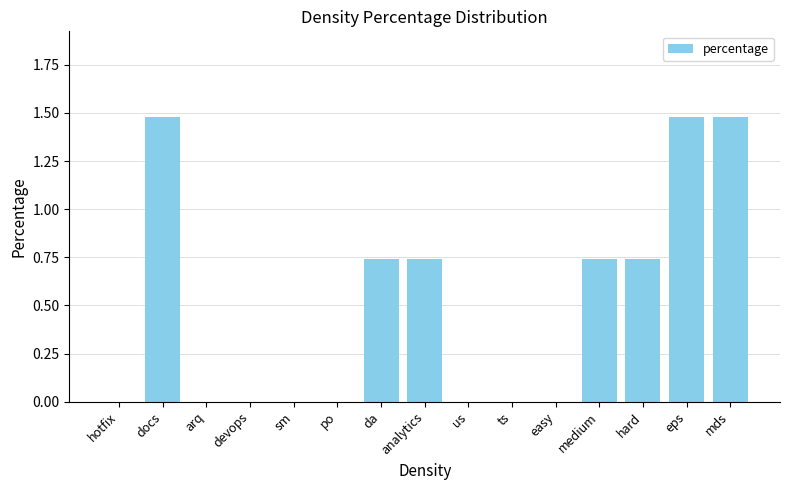

Between po and docs, which is larger?

docs